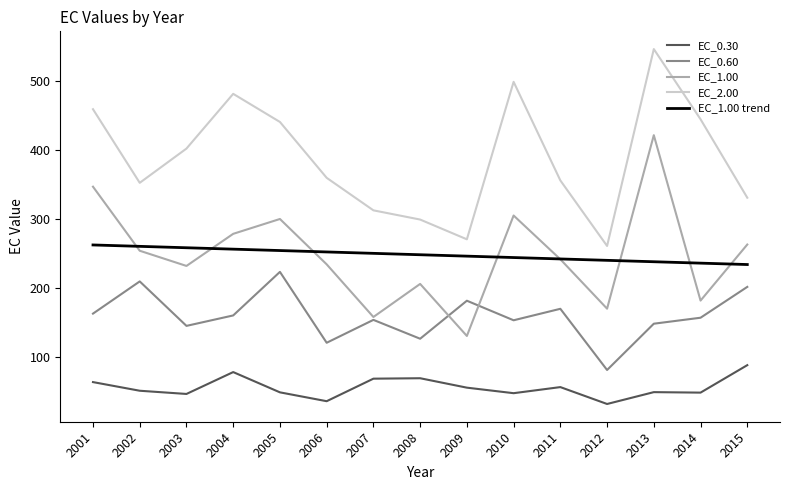

Does the chart have visible grid lines?

No